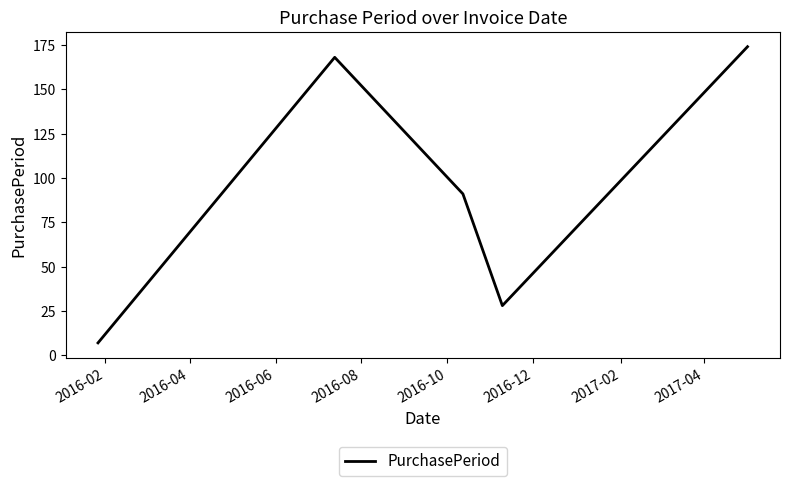

What is the difference between the second highest and second lowest values?

140